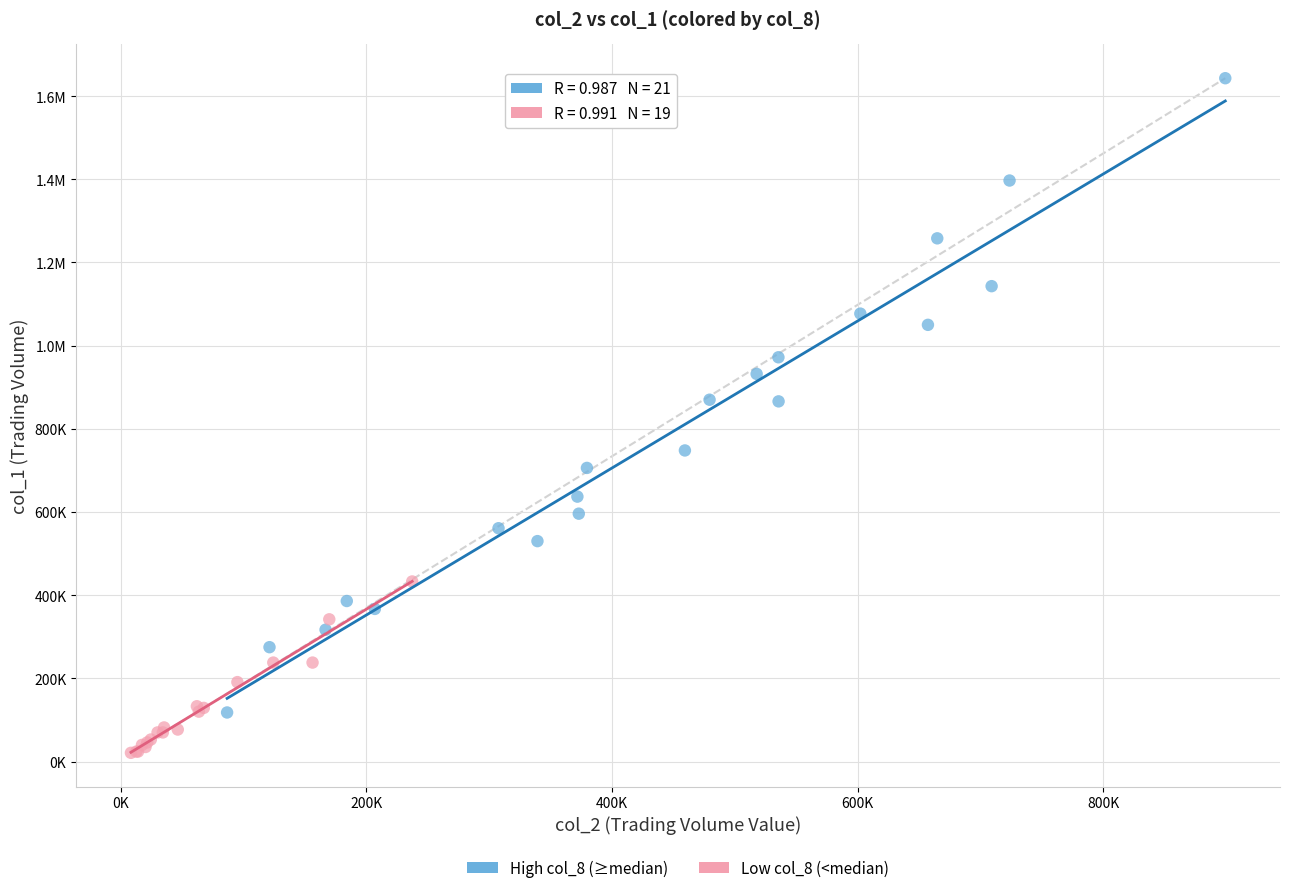

What are all the series names shown in the legend?

High col_8 (≥median), Low col_8 (<median)